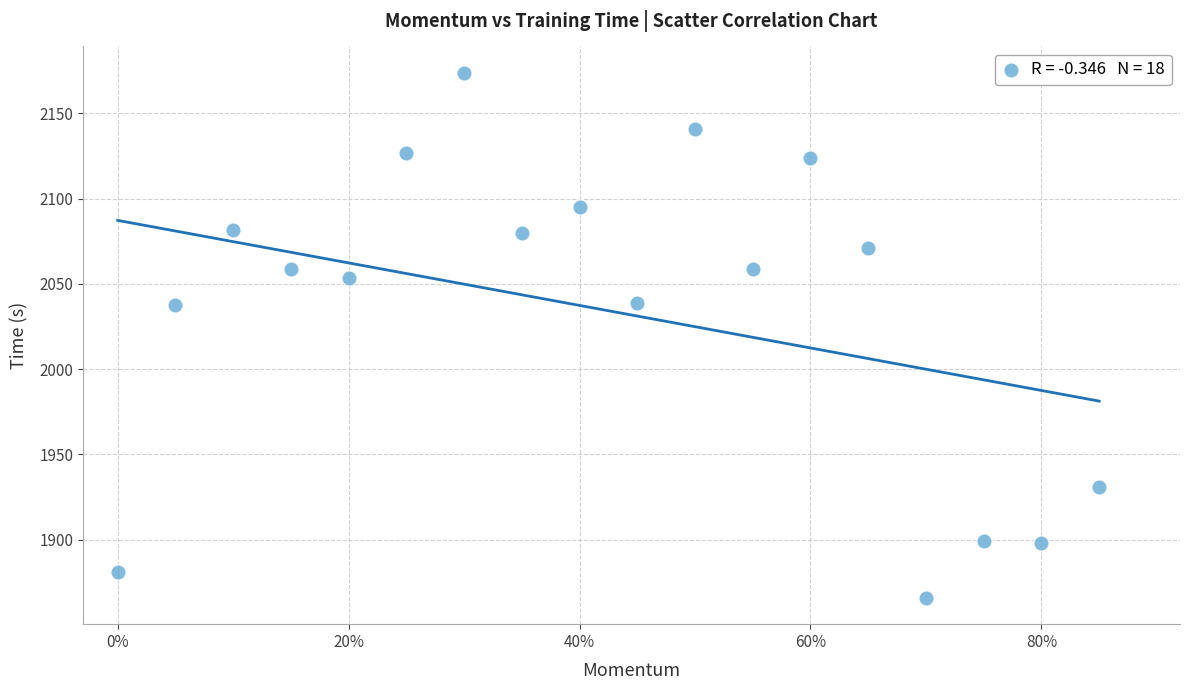

What is the range of Y values (max minus min)?

308.1